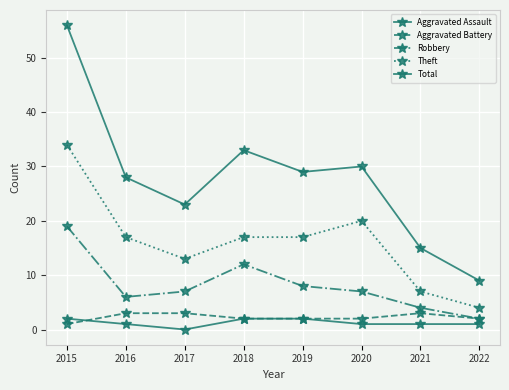

How many distinct data groups are displayed?

5